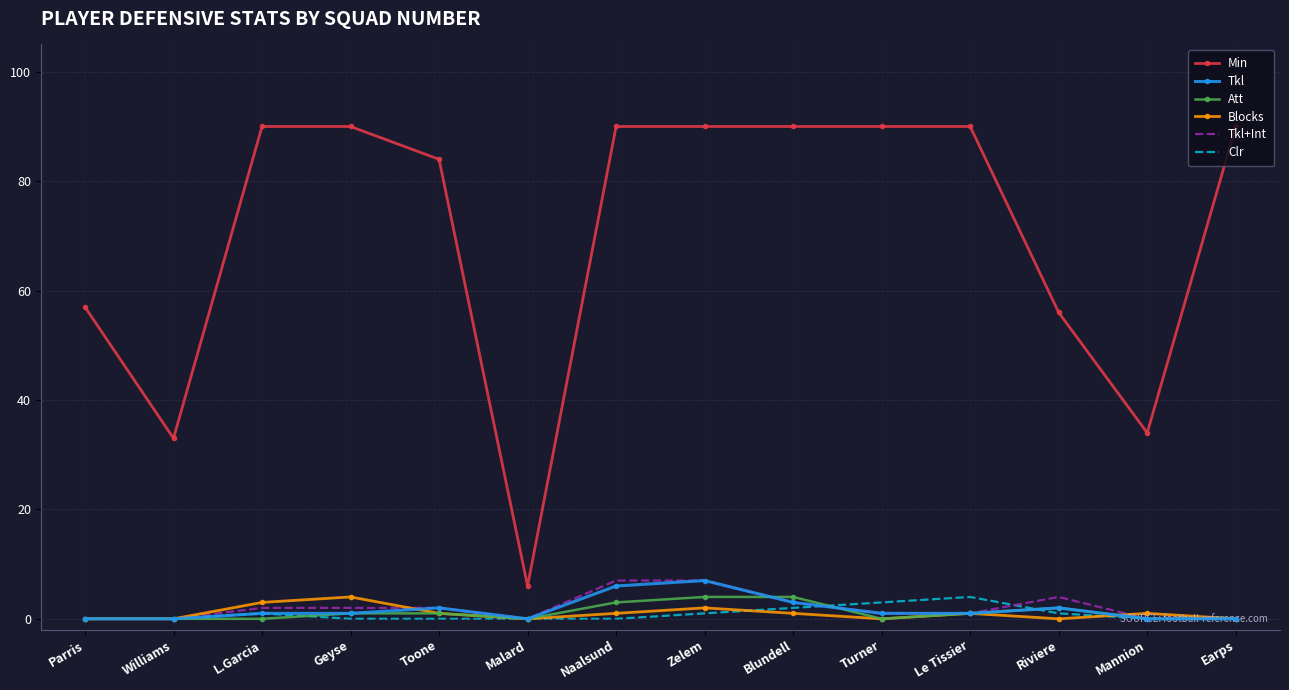

Read the Clr value at Blundell.

2